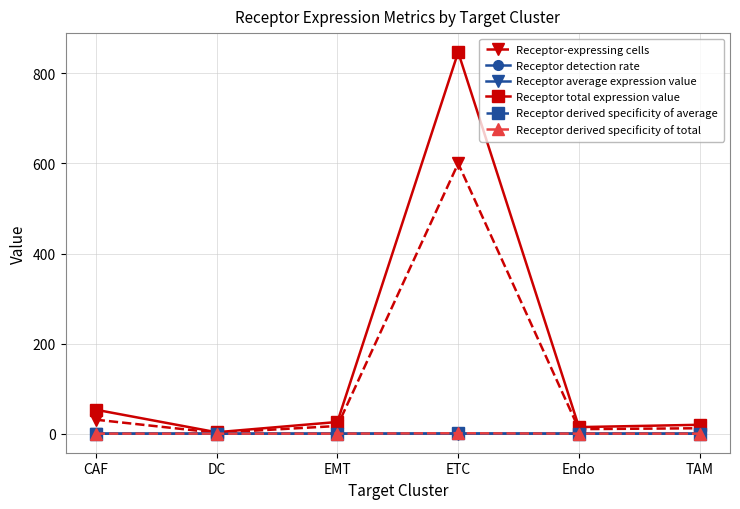

In Receptor average expression value, how many points are higher than both neighbors (excluding endpoints)?

1